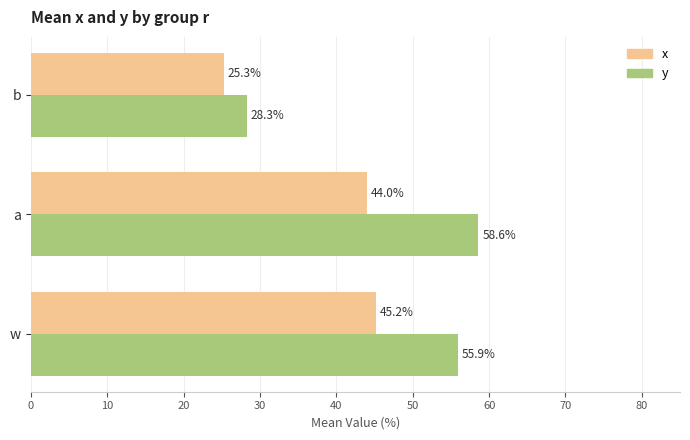

How many x values are between 0 and 1?

3